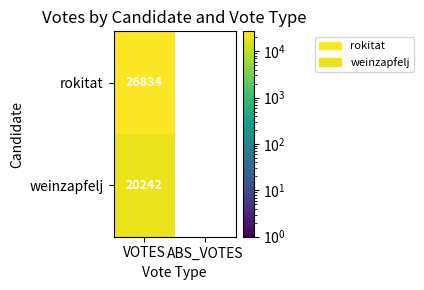

At which label does weinzapfelj reach its peak?

VOTES